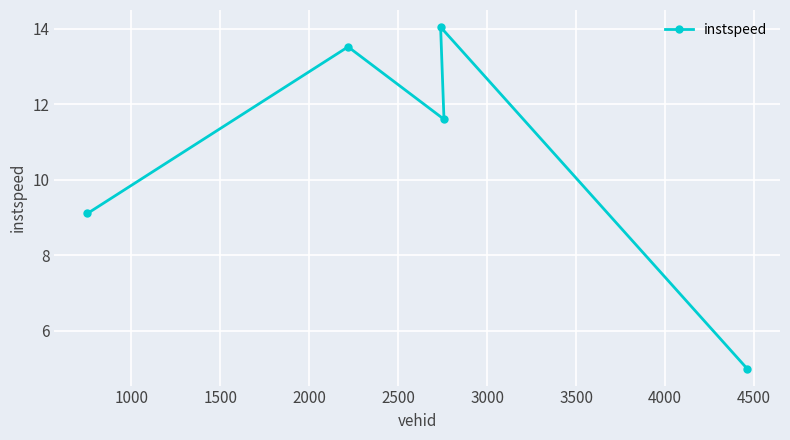

What is the average value?

10.7